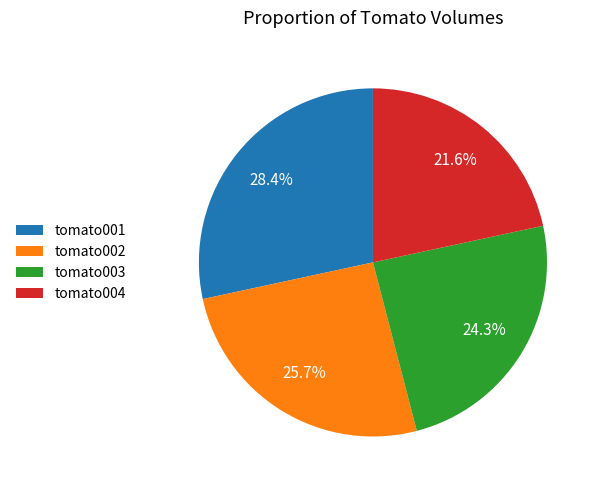

What is the ratio of the value at tomato003 to the value at tomato004?

1.1